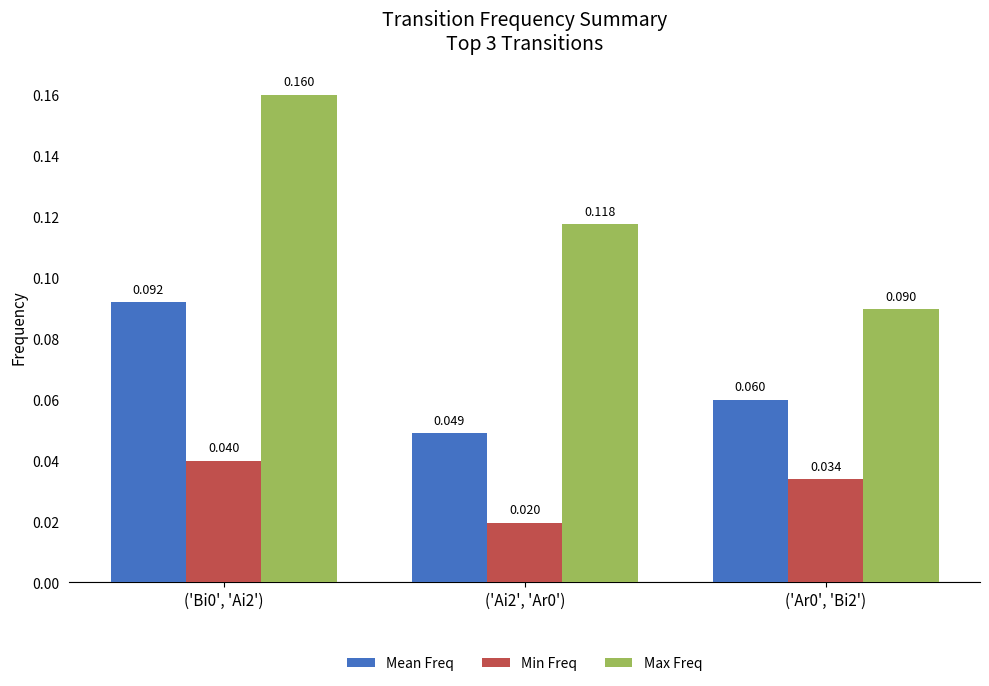

Rank the series by their average value, from highest to lowest.

Max Freq, Mean Freq, Min Freq